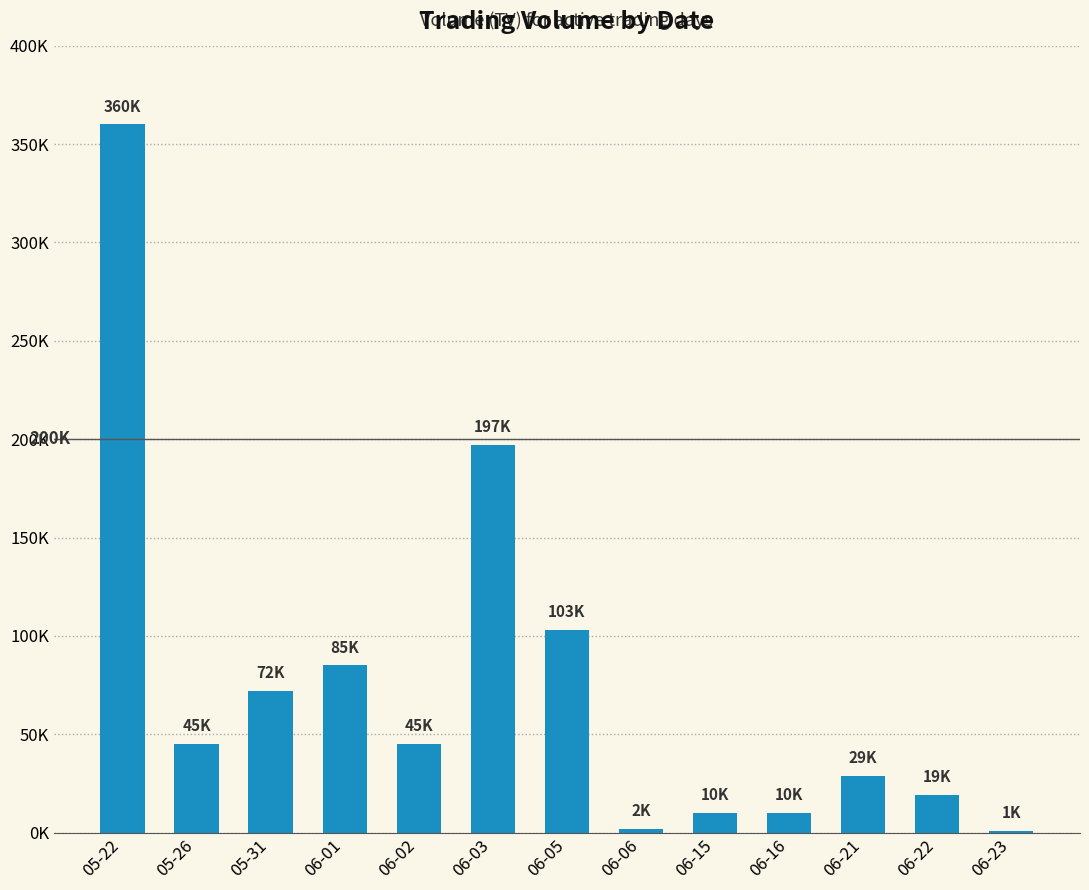

Are the bars horizontal?

No